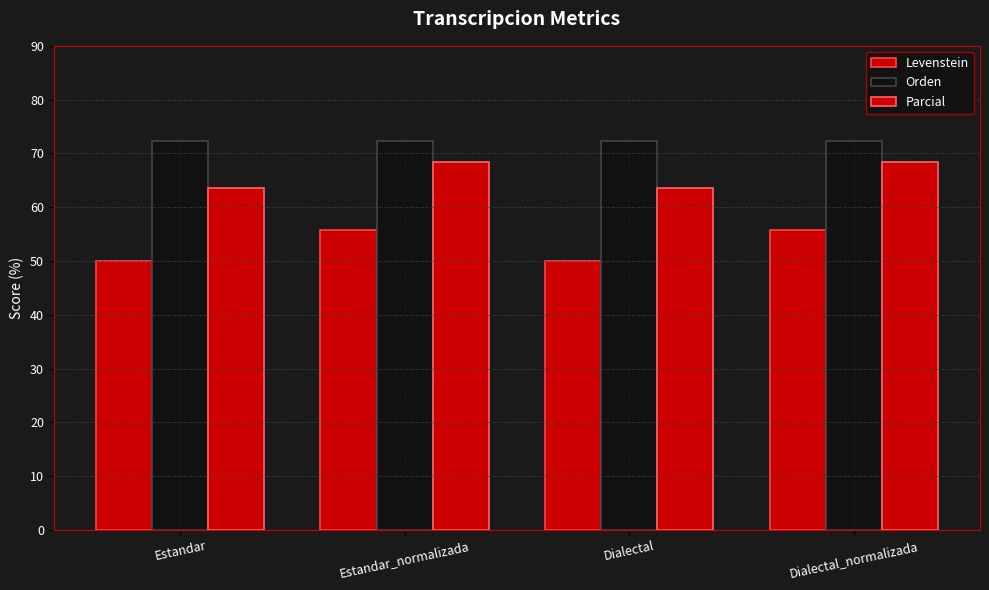

How many groups of bars are there?

4